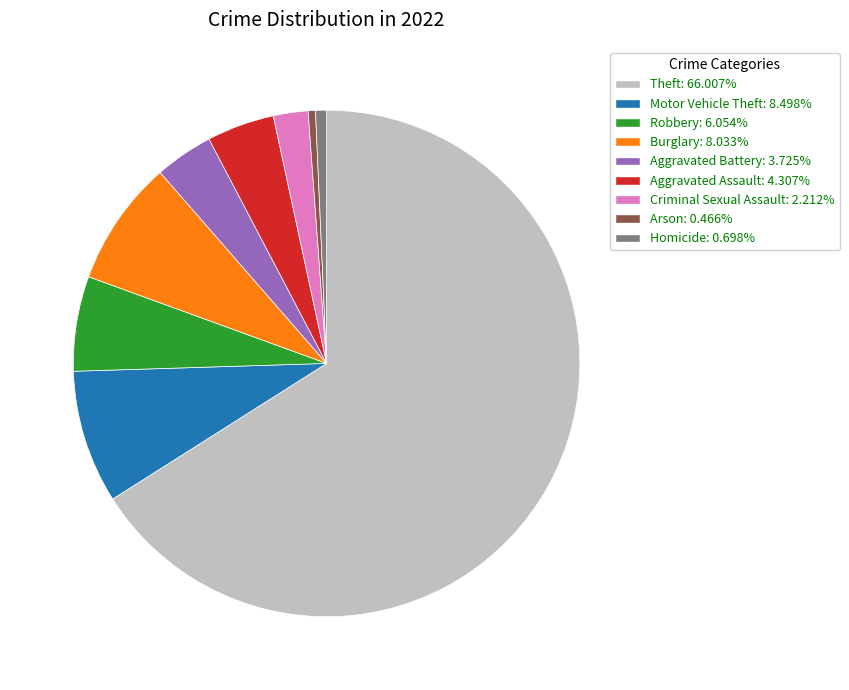

Does any single category account for the majority?

Yes